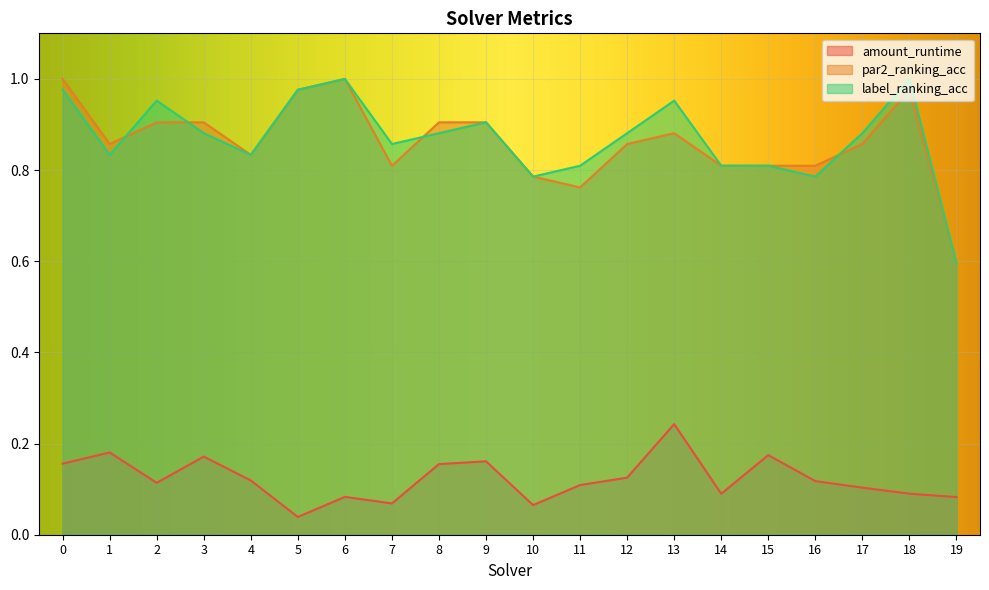

Reading left to right, list all the values displayed in this chart.

amount_runtime: 0=0.2	1=0.2	2=0.1	3=0.2	4=0.1	5=0.0	6=0.1	7=0.1	8=0.2	9=0.2	10=0.1	11=0.1	12=0.1	13=0.2	14=0.1	15=0.2	16=0.1	17=0.1	18=0.1	19=0.1
par2_ranking_acc: 0=1.0	1=0.9	2=0.9	3=0.9	4=0.8	5=1.0	6=1.0	7=0.8	8=0.9	9=0.9	10=0.8	11=0.8	12=0.9	13=0.9	14=0.8	15=0.8	16=0.8	17=0.9	18=1.0	19=0.6
label_ranking_acc: 0=1.0	1=0.8	2=1.0	3=0.9	4=0.8	5=1.0	6=1.0	7=0.9	8=0.9	9=0.9	10=0.8	11=0.8	12=0.9	13=1.0	14=0.8	15=0.8	16=0.8	17=0.9	18=1.0	19=0.6